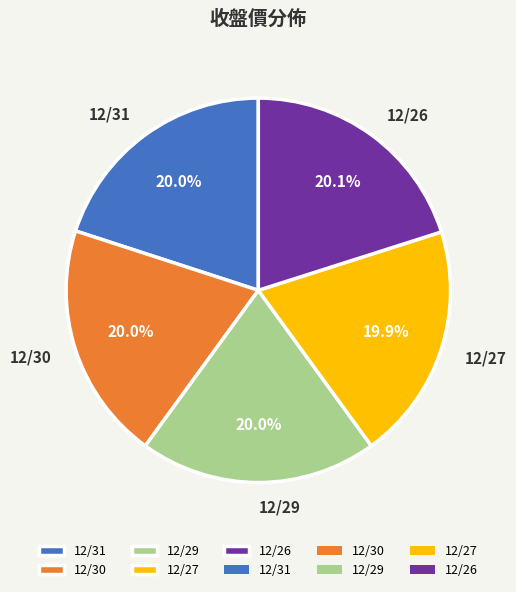

What is the ratio of the value at 12/29 to the value at 12/26?

1.0